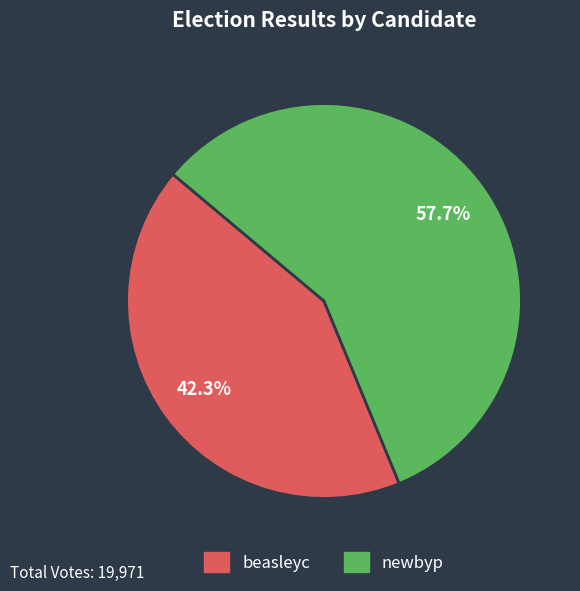

Is newbyp the majority of the pie?

Yes